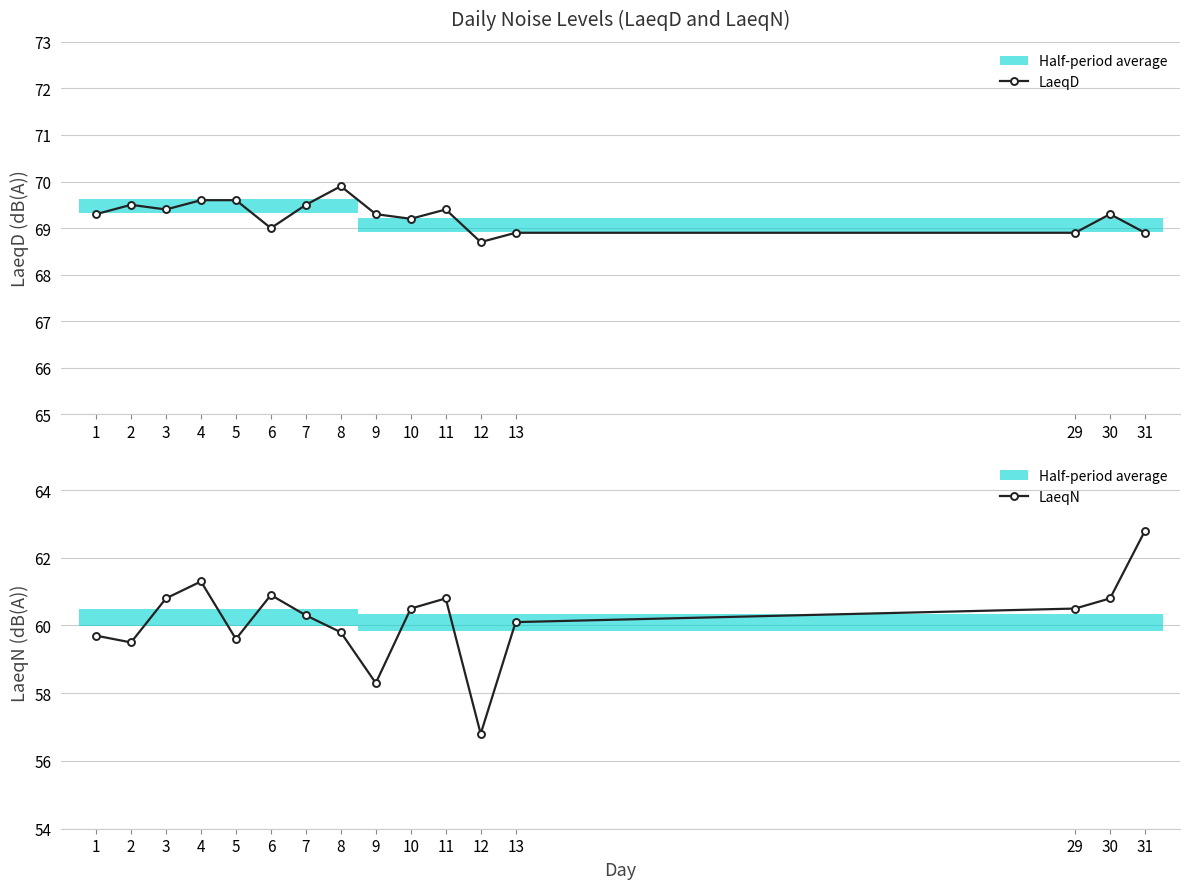

What is the sum of the LaeqD values at 13 and 8?

138.8